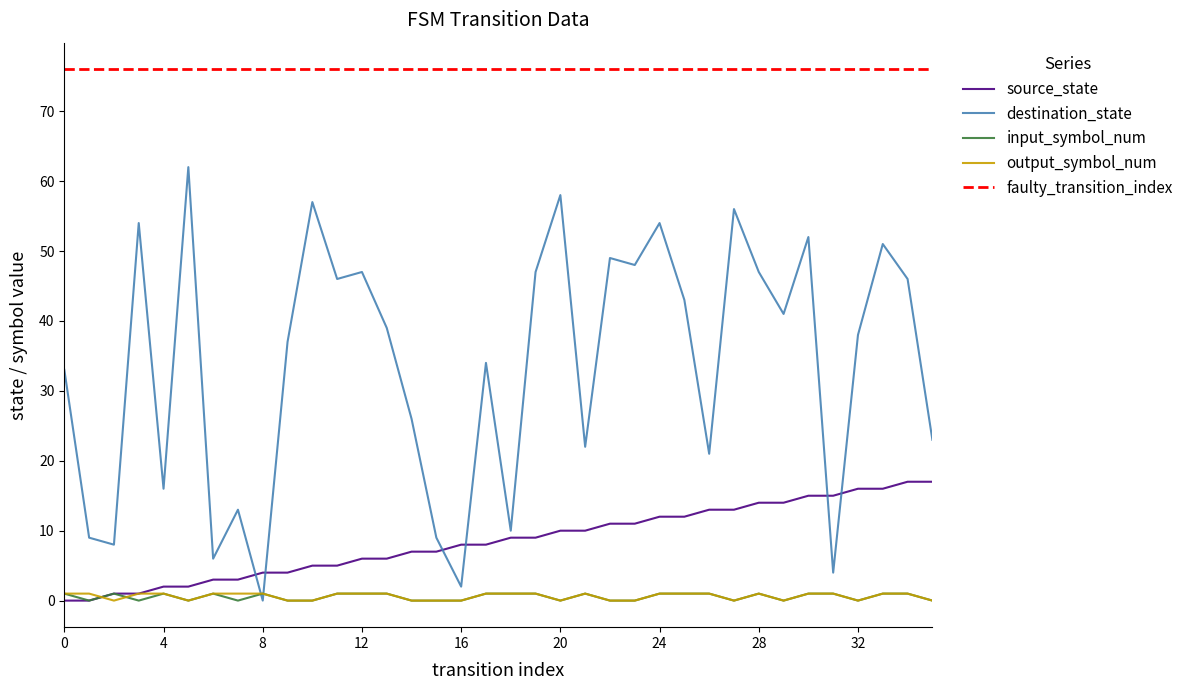

The value of input_symbol_num at 12 is 1. True or false?

True